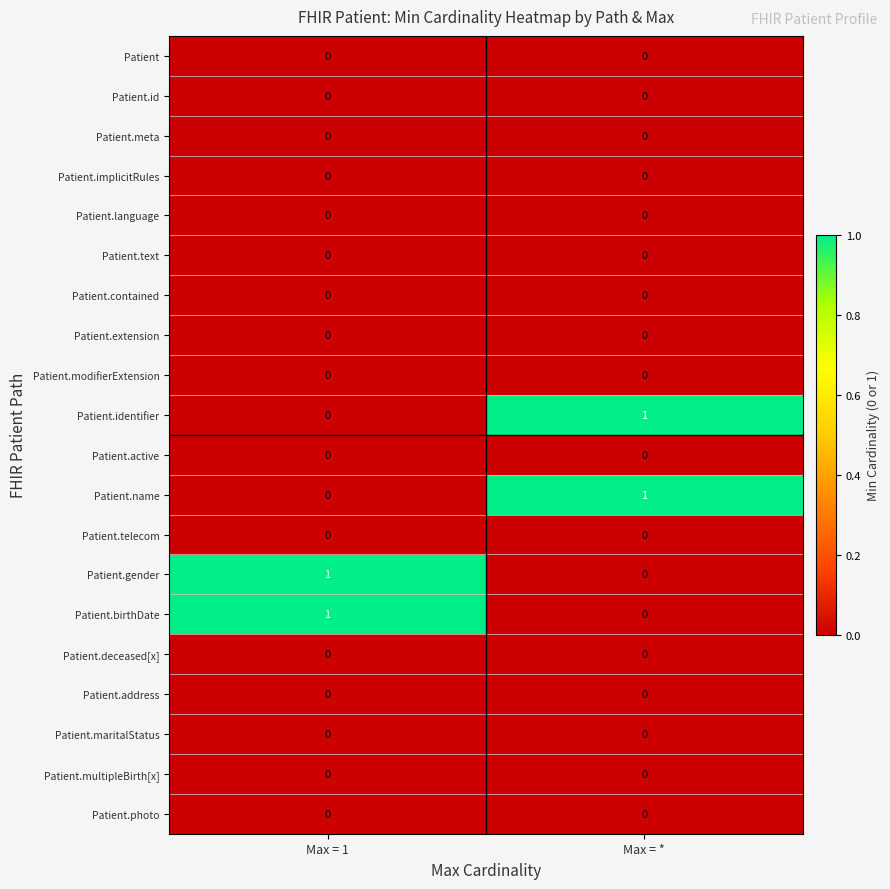

List the labels in order of Patient.name value, smallest first.

Max = 1, Max = *